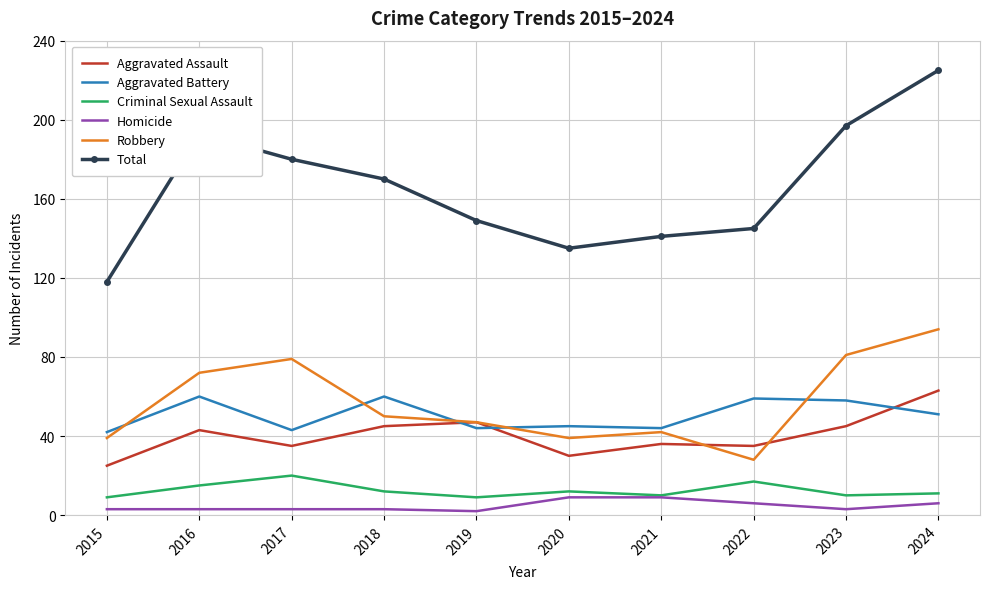

What is the difference between the maximum and second lowest values in the Aggravated Assault series?

33